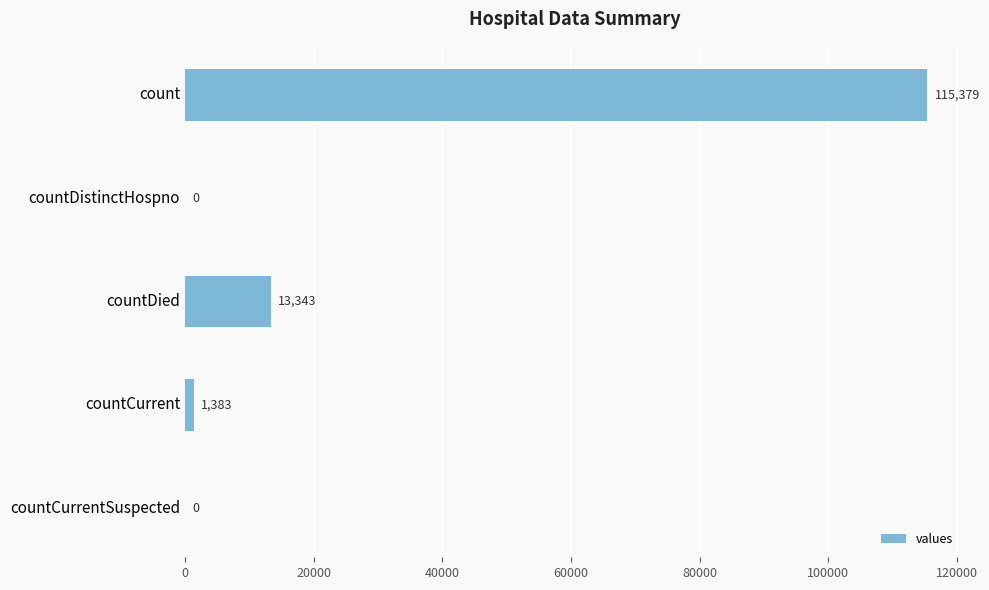

How many data points does each series have?

5